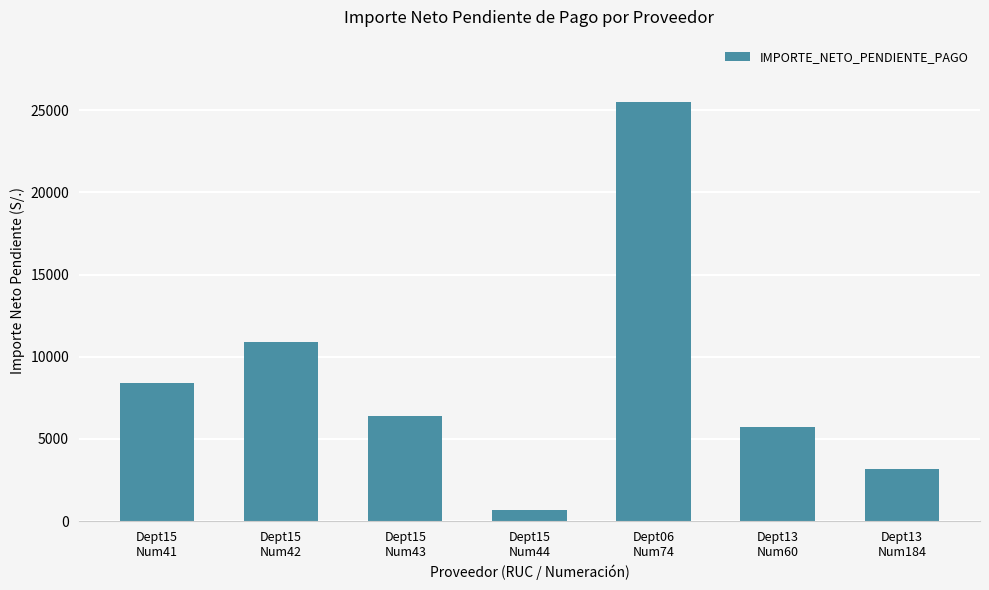

Approximately how many times larger is the value at Dept15
Num42 compared to Dept15
Num41?

1.3